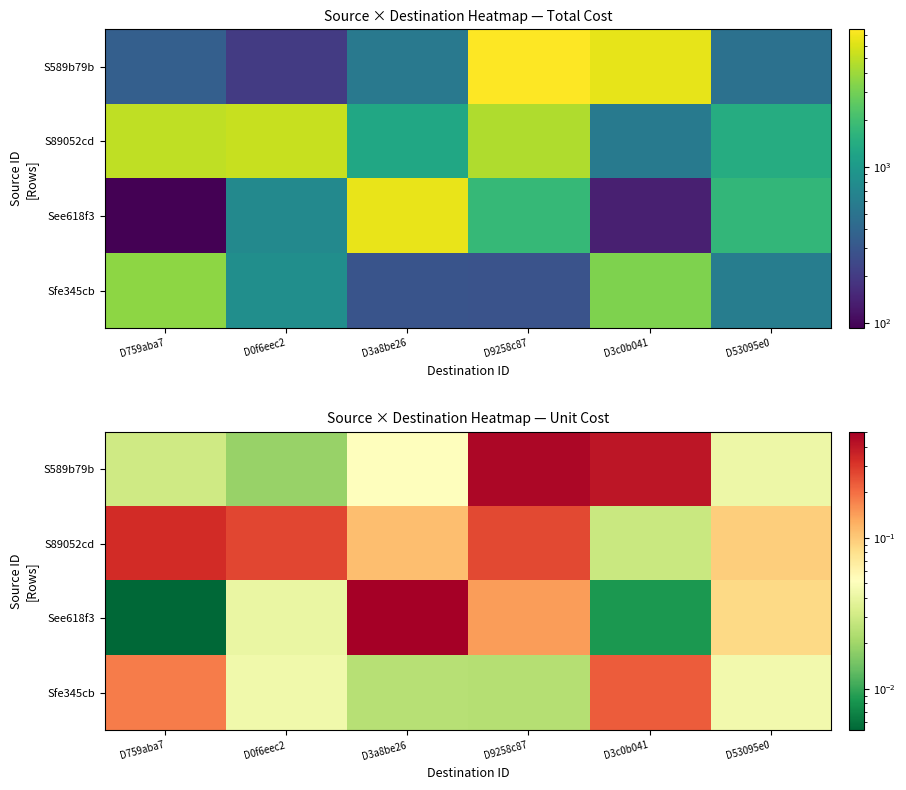

Which series changed the most between D0f6eec2 and D3c0b041?

S589b79b